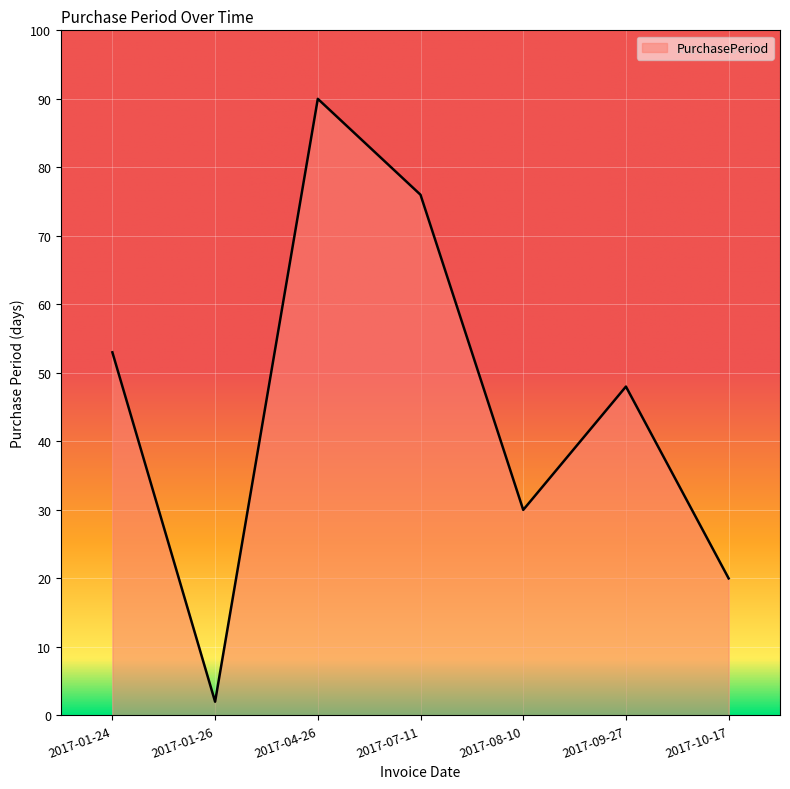

The chart shows a value of 43 at 2017-08-10. True or false?

False